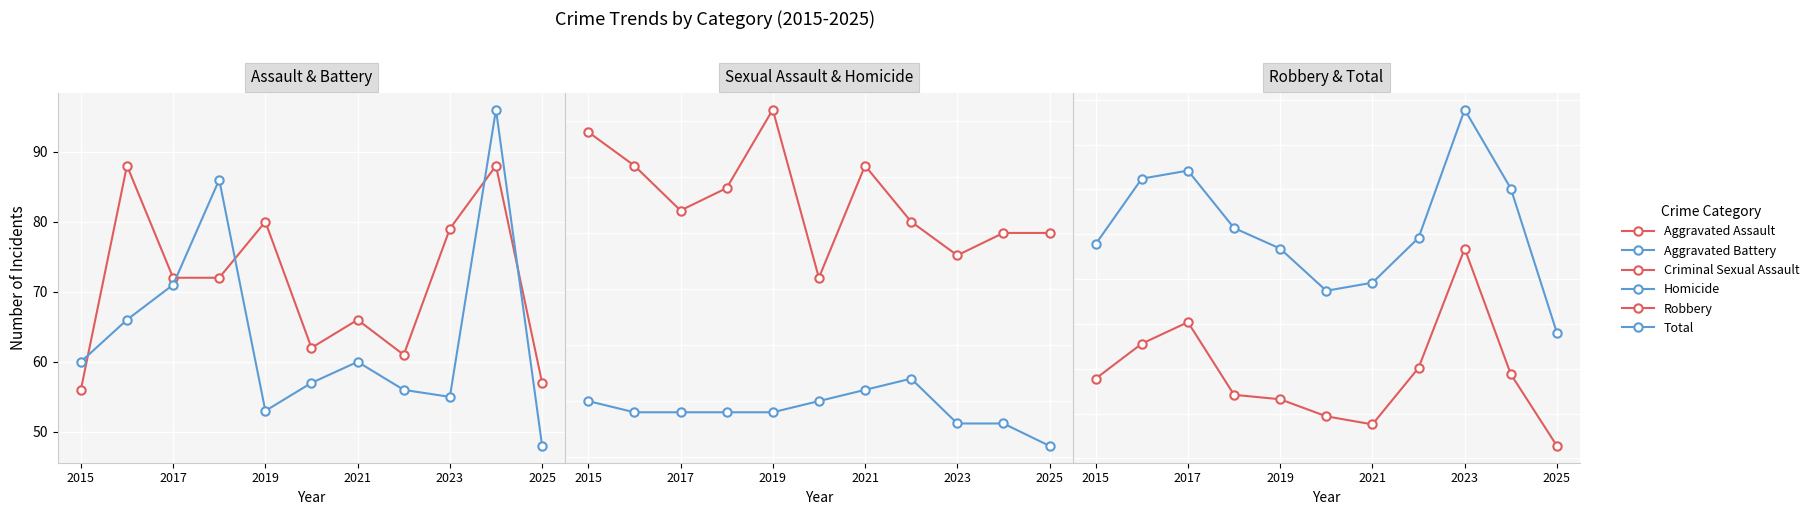

True or false: Robbery and Aggravated Assault cross at least once.

False